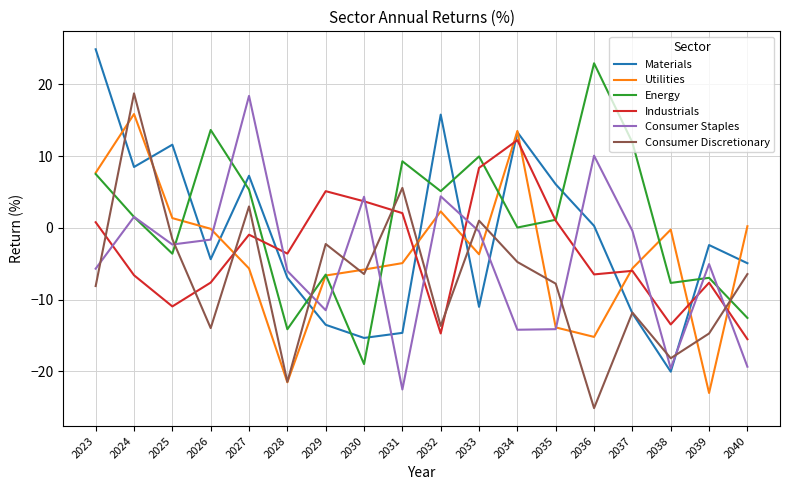

Where do Consumer Staples and Industrials first cross each other?

2023 and 2024